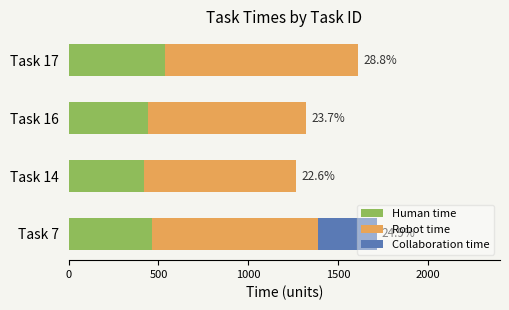

What is the highest value of the Human time series?

537